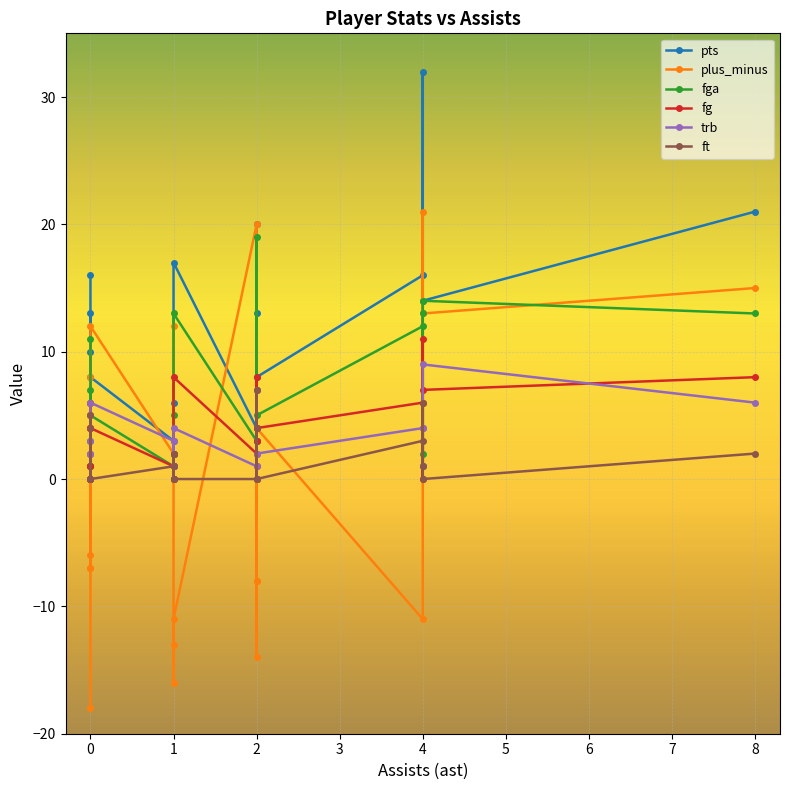

Which series ends up on top after the final intersection of plus_minus and ft?

plus_minus